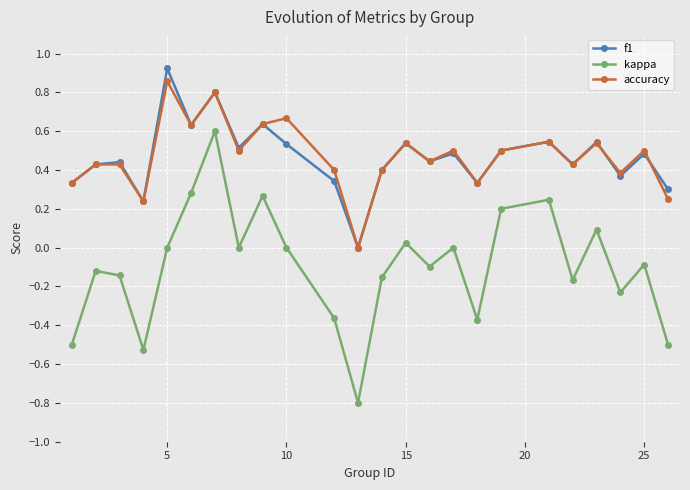

True or false: kappa and f1 cross at least once.

False